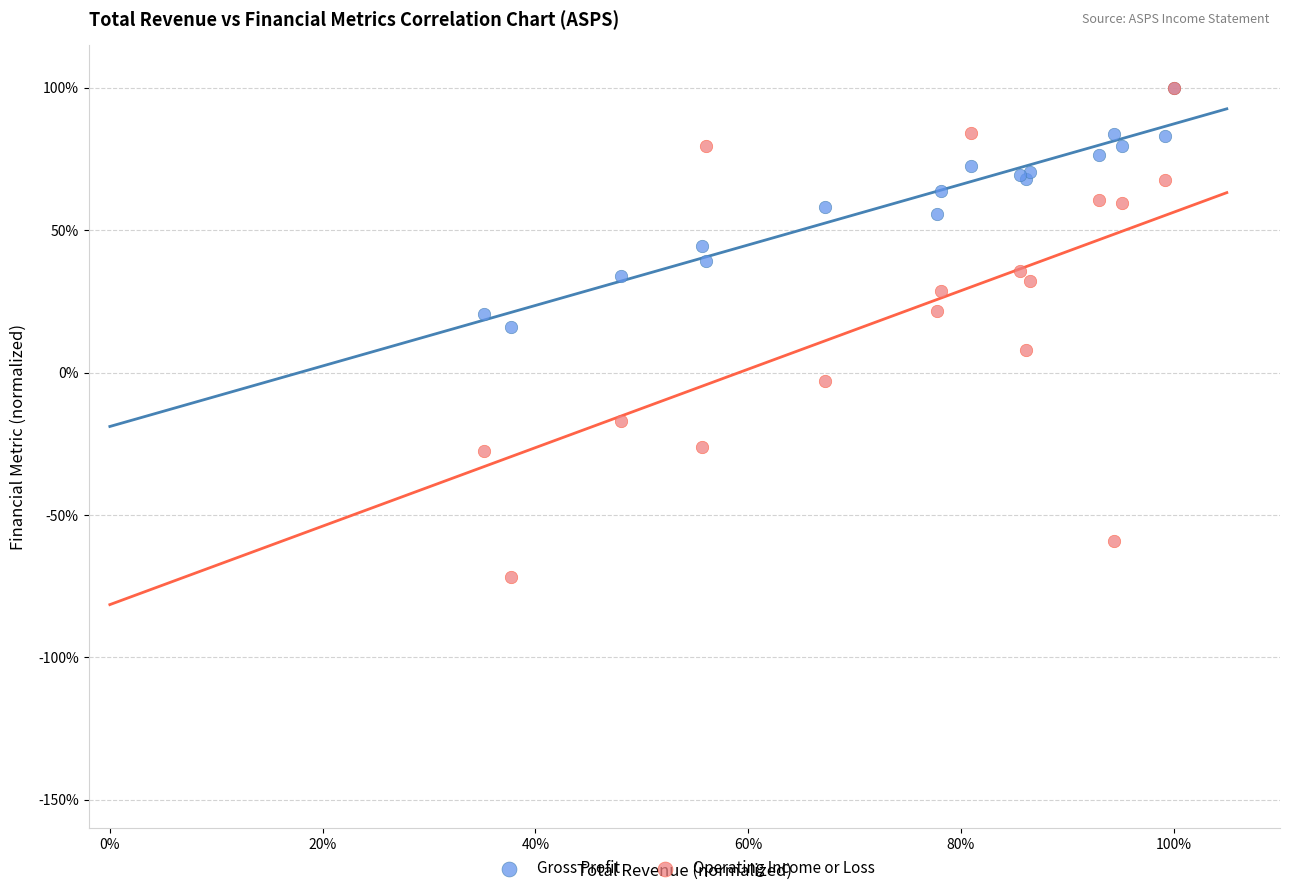

Which series reaches the minimum Y coordinate?

Operating Income or Loss